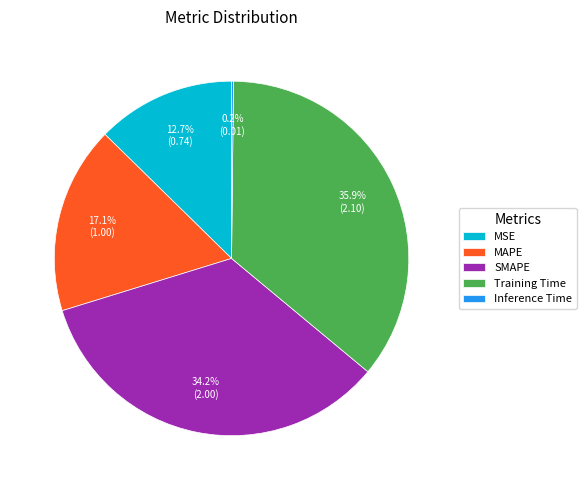

Does MSE represent more than half of the total?

No